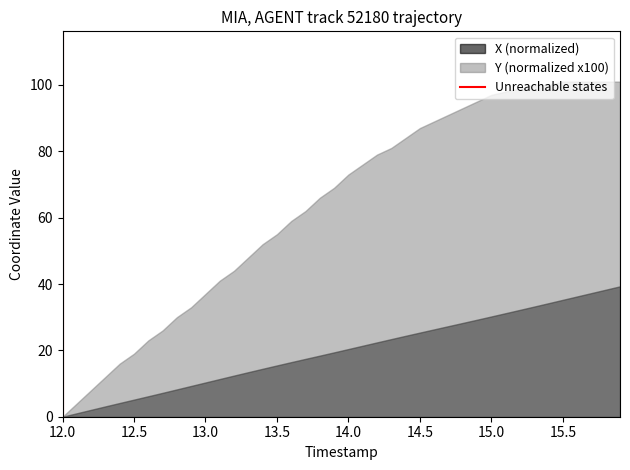

The value of X (normalized) at 13.0 is 10.3. True or false?

True